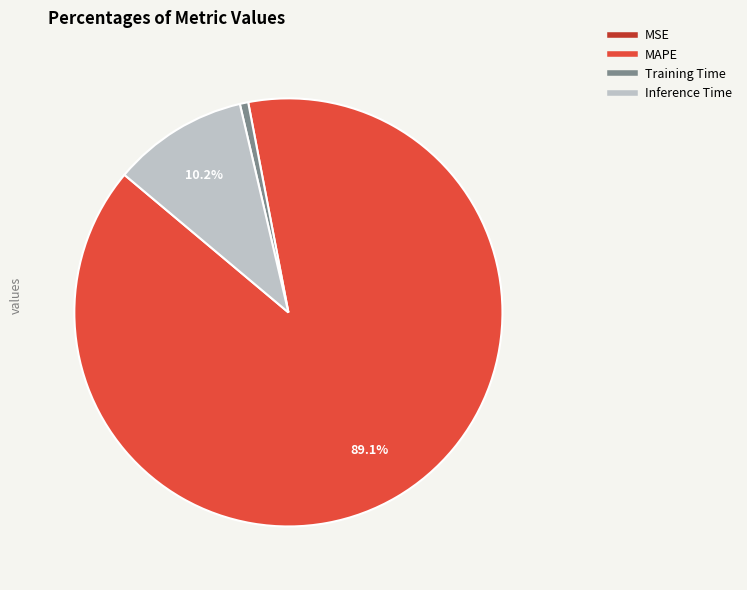

To the nearest percent, what is the average slice percentage?

25%